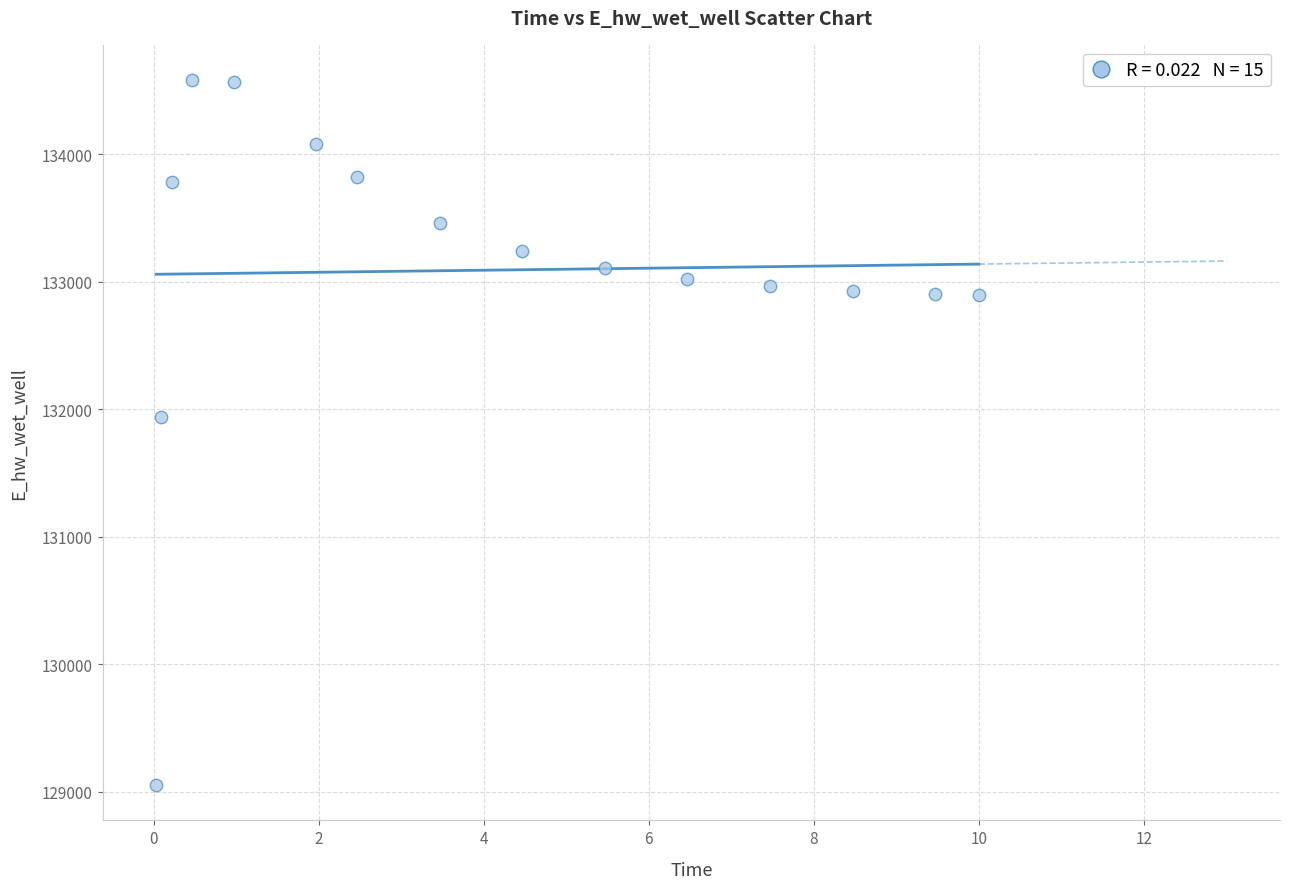

What Y value in the scatter plot is closest to 131817?

131937.7